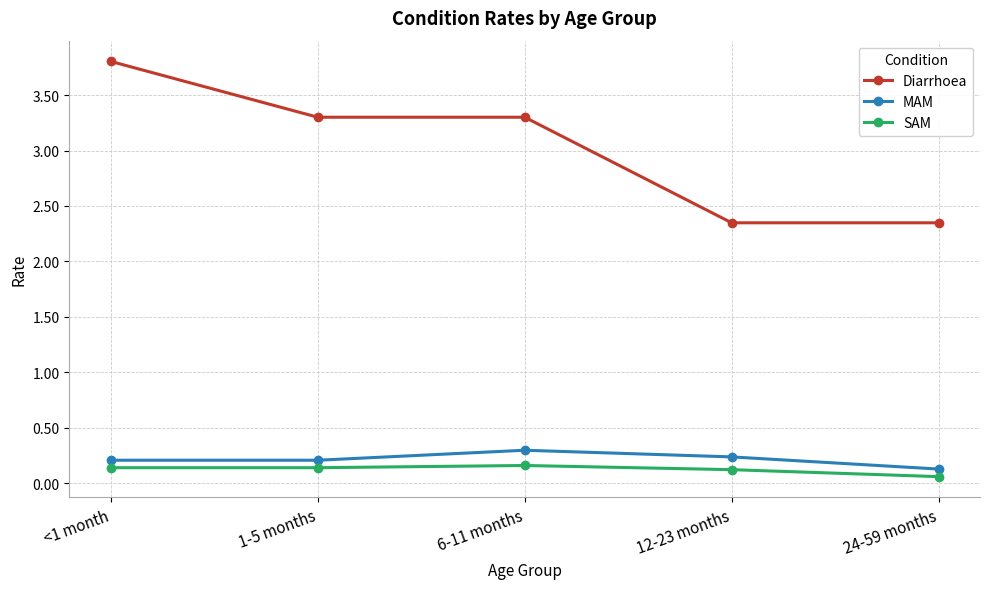

At which label does Diarrhoea first exceed 3?

<1 month